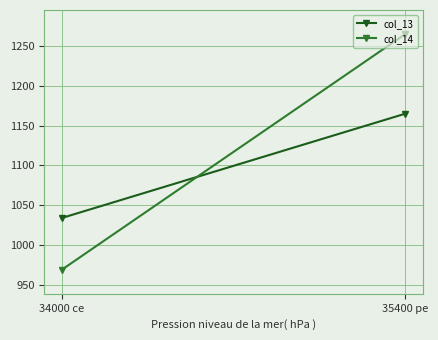

What is the label of the 1st point from the left?

34000 ce